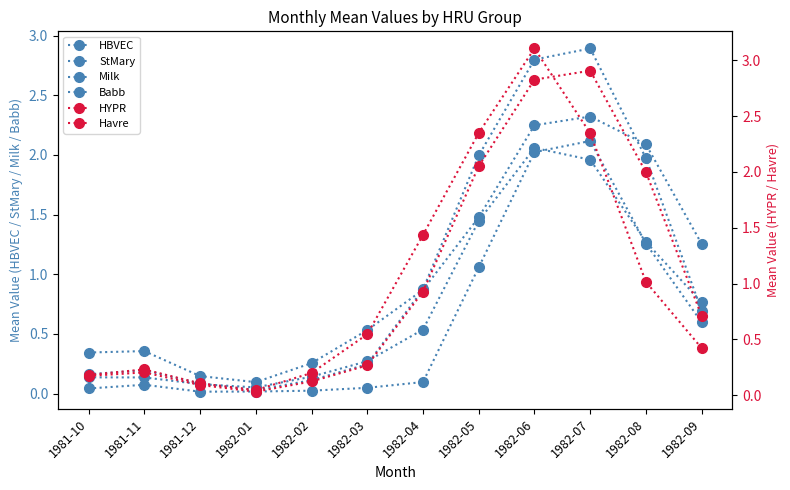

Reading left to right, what are all the values shown in this chart?

HBVEC: 1981-10=0.0	1981-11=0.1	1981-12=0.0	1982-01=0.0	1982-02=0.0	1982-03=0.0	1982-04=0.1	1982-05=1.1	1982-06=2.0	1982-07=2.1	1982-08=1.3	1982-09=0.6
StMary: 1981-10=0.1	1981-11=0.1	1981-12=0.1	1982-01=0.1	1982-02=0.1	1982-03=0.3	1982-04=0.5	1982-05=1.4	1982-06=2.1	1982-07=2.0	1982-08=1.3	1982-09=0.8
Milk: 1981-10=0.2	1981-11=0.2	1981-12=0.1	1982-01=0.0	1982-02=0.1	1982-03=0.2	1982-04=0.9	1982-05=2.0	1982-06=2.8	1982-07=2.9	1982-08=2.0	1982-09=0.7
Babb: 1981-10=0.3	1981-11=0.4	1981-12=0.1	1982-01=0.1	1982-02=0.3	1982-03=0.5	1982-04=0.9	1982-05=1.5	1982-06=2.2	1982-07=2.3	1982-08=2.1	1982-09=1.3
HYPR: 1981-10=0.2	1981-11=0.2	1981-12=0.1	1982-01=0.0	1982-02=0.1	1982-03=0.3	1982-04=0.9	1982-05=2.1	1982-06=2.8	1982-07=2.9	1982-08=2.0	1982-09=0.7
Havre: 1981-10=0.2	1981-11=0.2	1981-12=0.1	1982-01=0.0	1982-02=0.2	1982-03=0.5	1982-04=1.4	1982-05=2.3	1982-06=3.1	1982-07=2.3	1982-08=1.0	1982-09=0.4